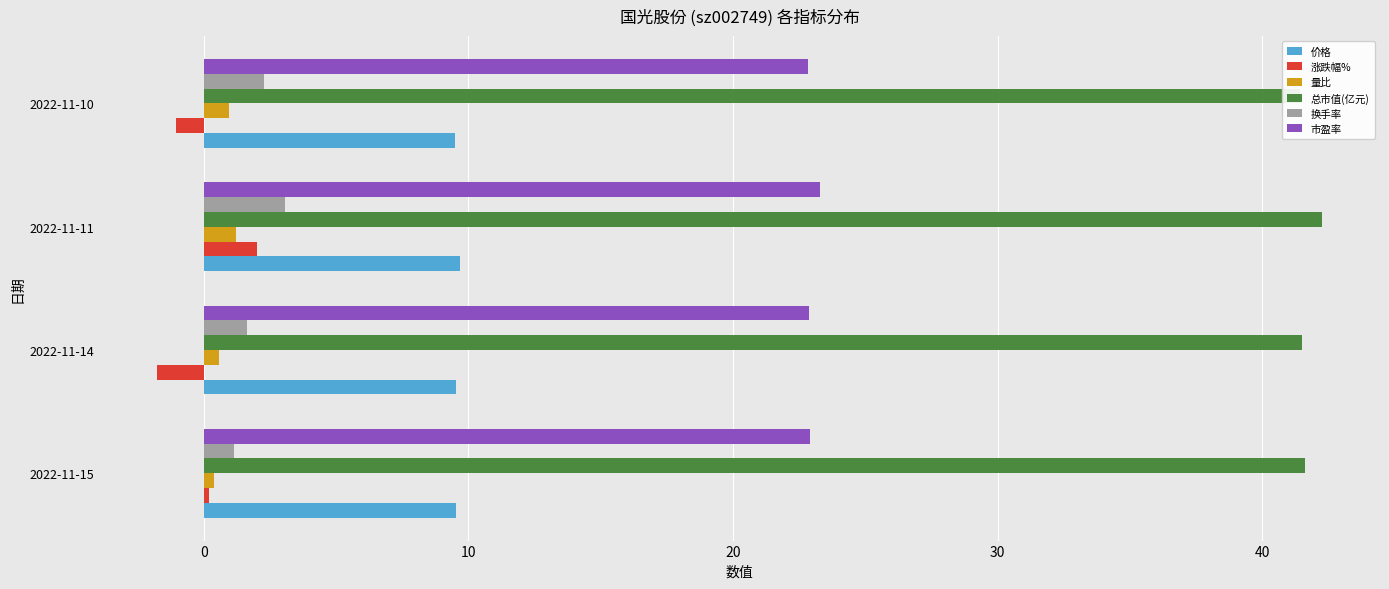

What is the difference between the maximum and minimum values in the 价格 series?

0.2